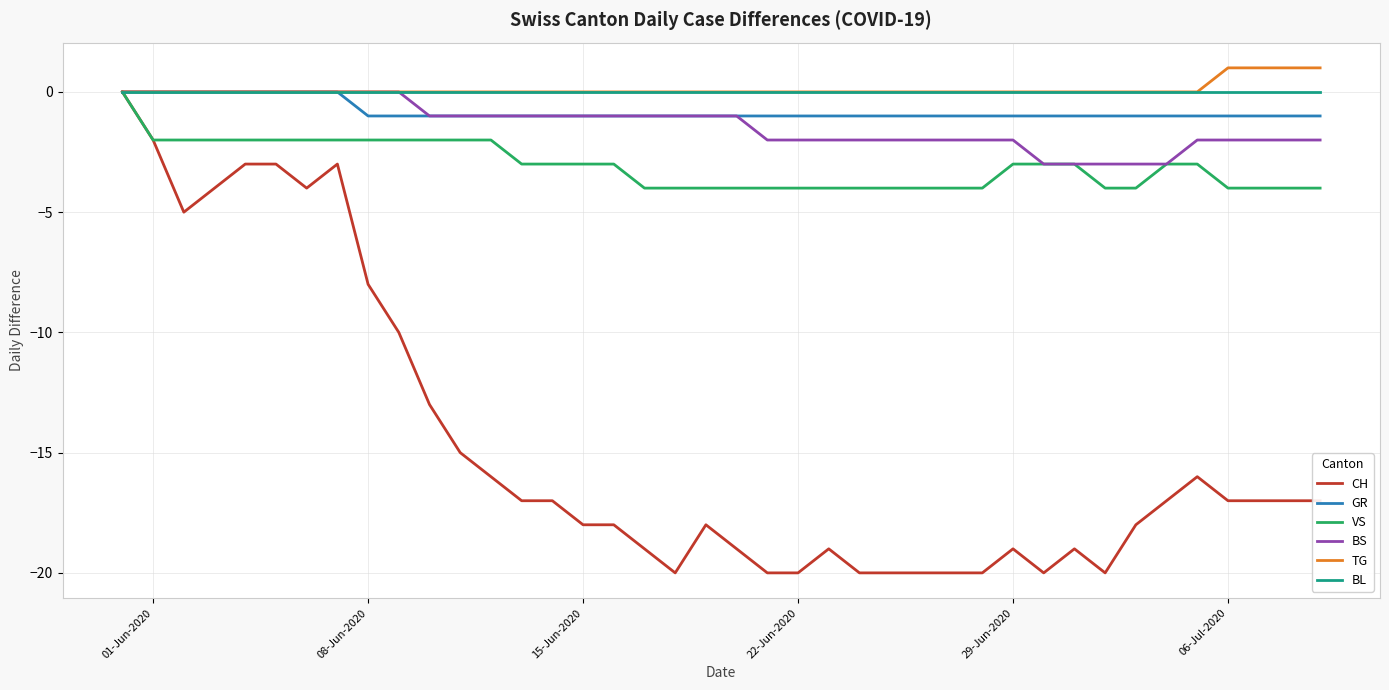

What is the smallest value displayed?

-20